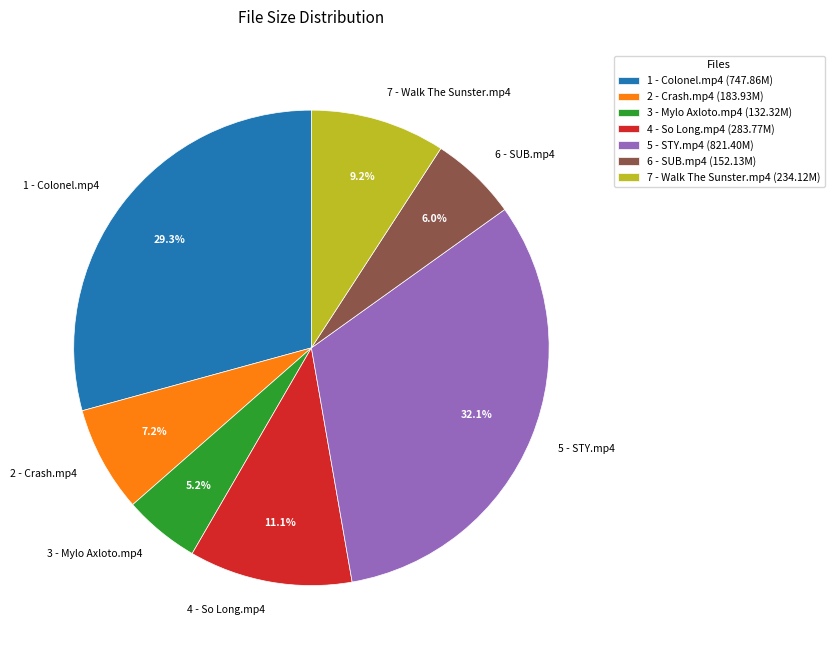

True or false: 7 - Walk The Sunster.mp4 accounts for 1% of the total.

False